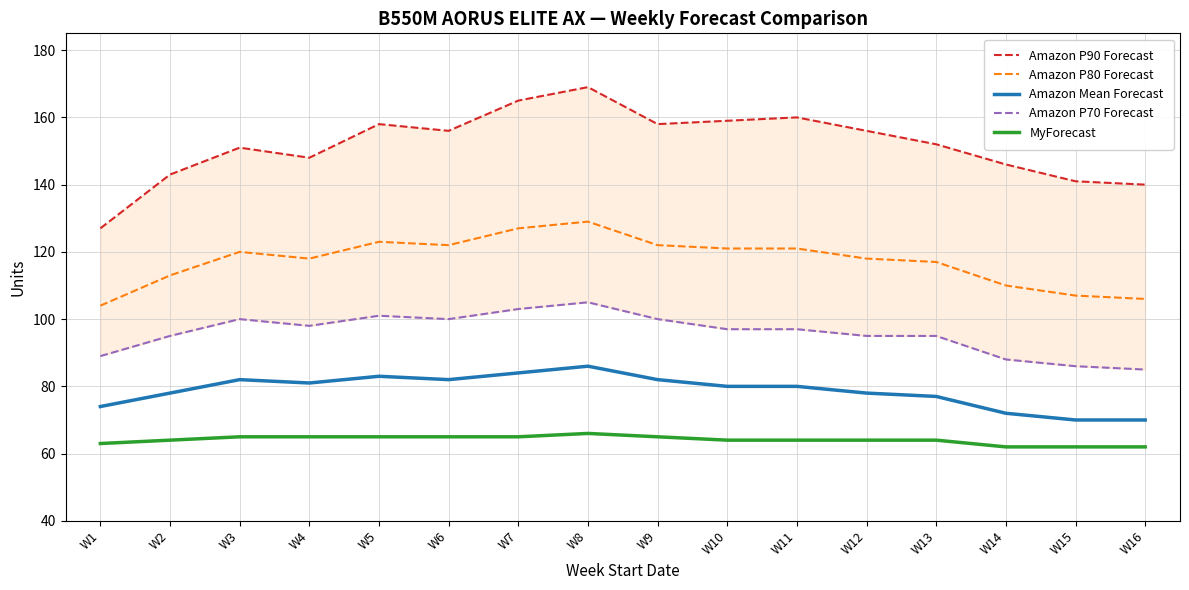

Rank the series by their average value, from lowest to highest.

MyForecast, Amazon Mean Forecast, Amazon P70 Forecast, Amazon P80 Forecast, Amazon P90 Forecast